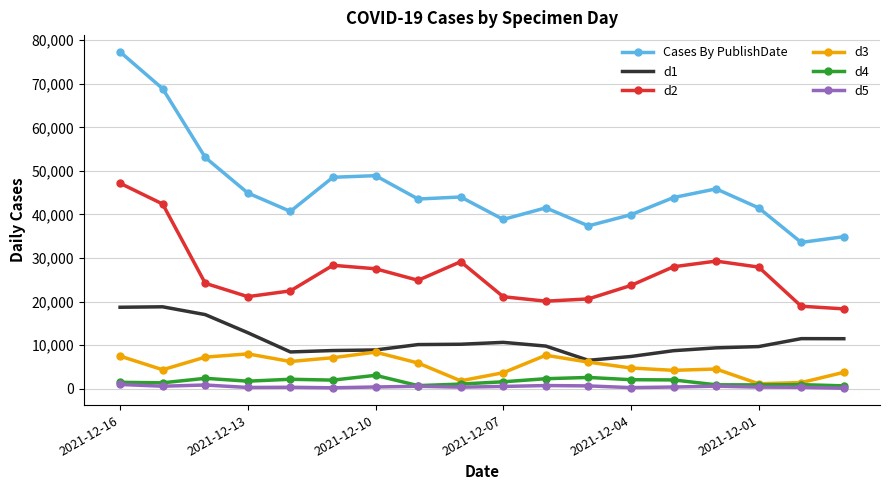

Which series has the largest total across all categories?

Cases By PublishDate